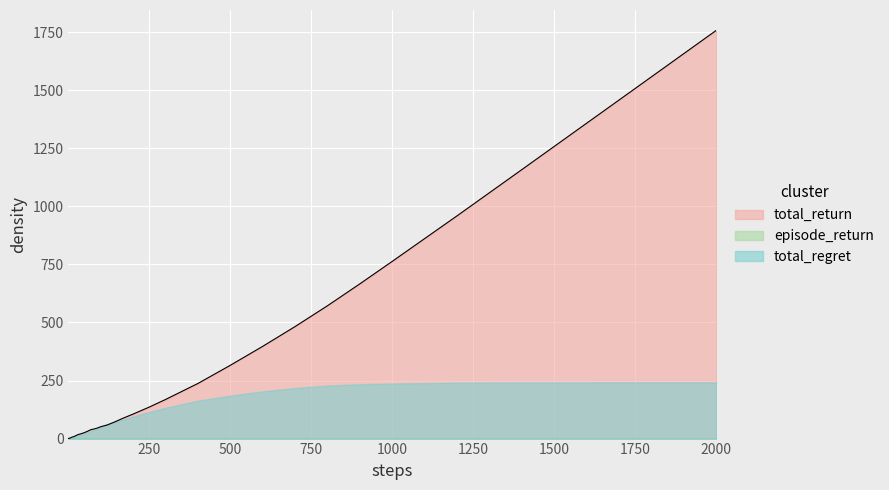

The episode_return series shows 0.0 at 11. True or false?

False